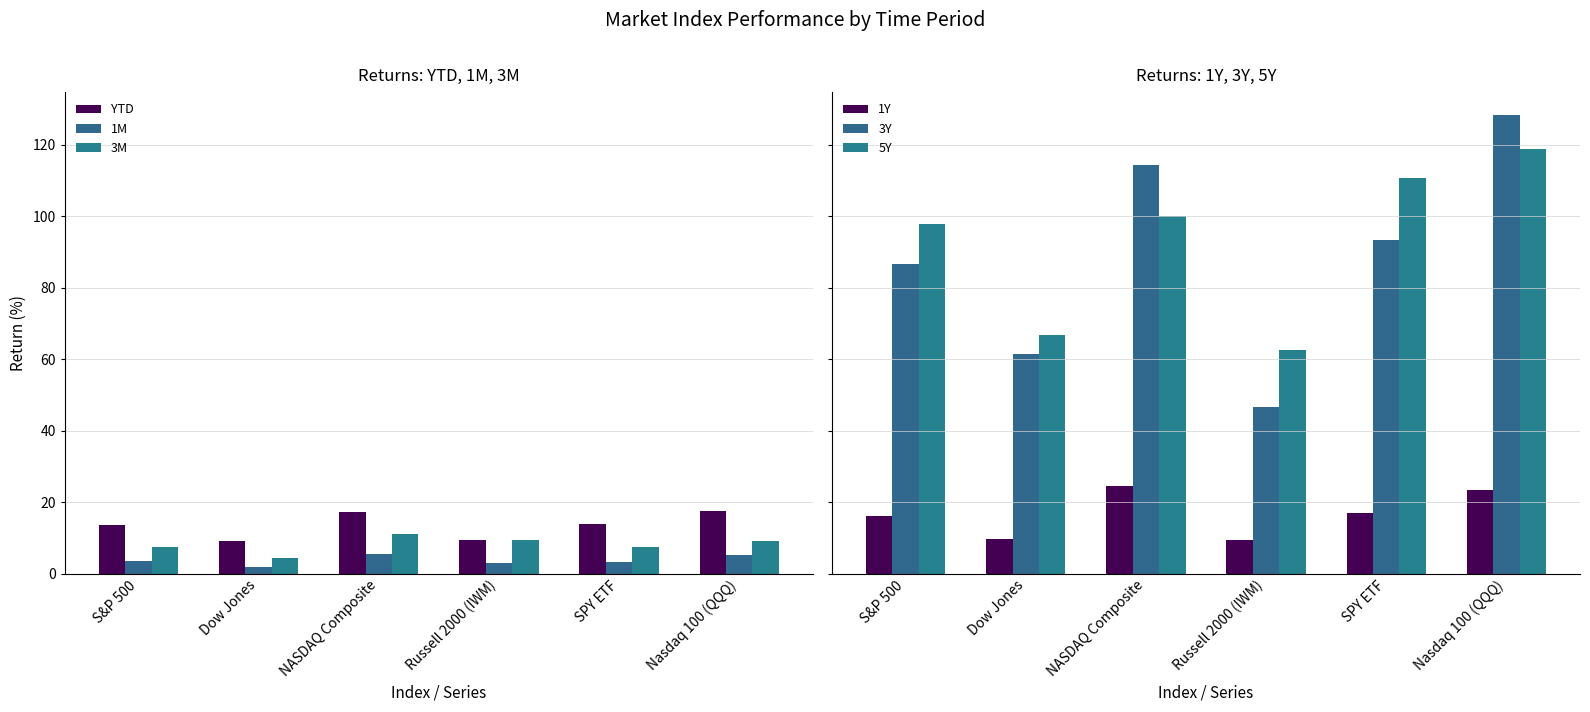

List the series in order of their peak value, highest first.

3Y, 5Y, 1Y, YTD, 3M, 1M